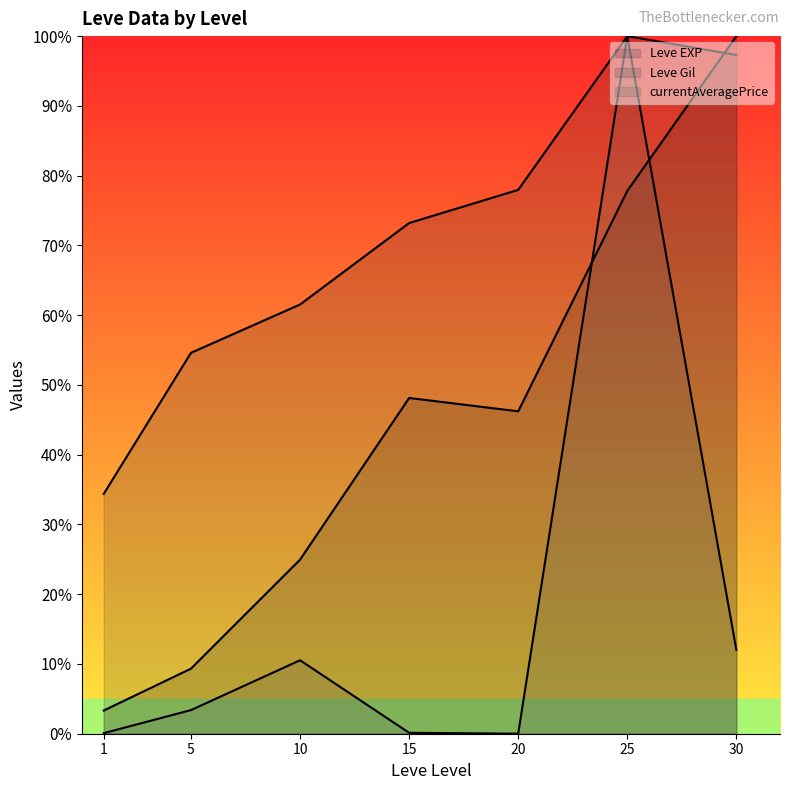

How many data points does each series have?

7